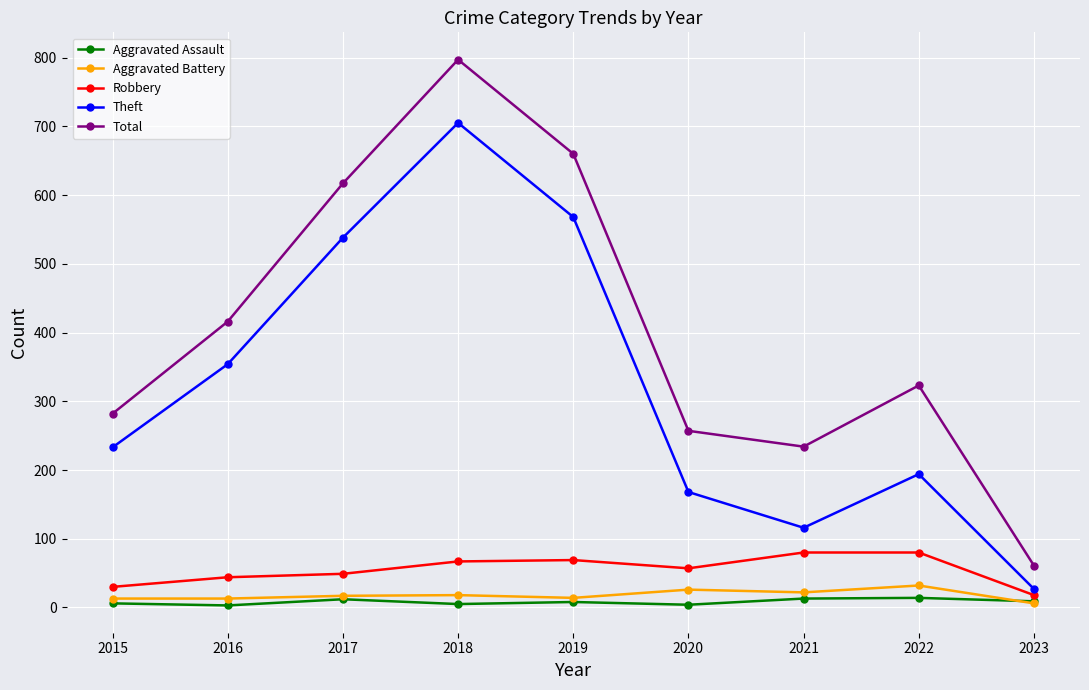

At which category does the chart reach its peak across all series?

2018